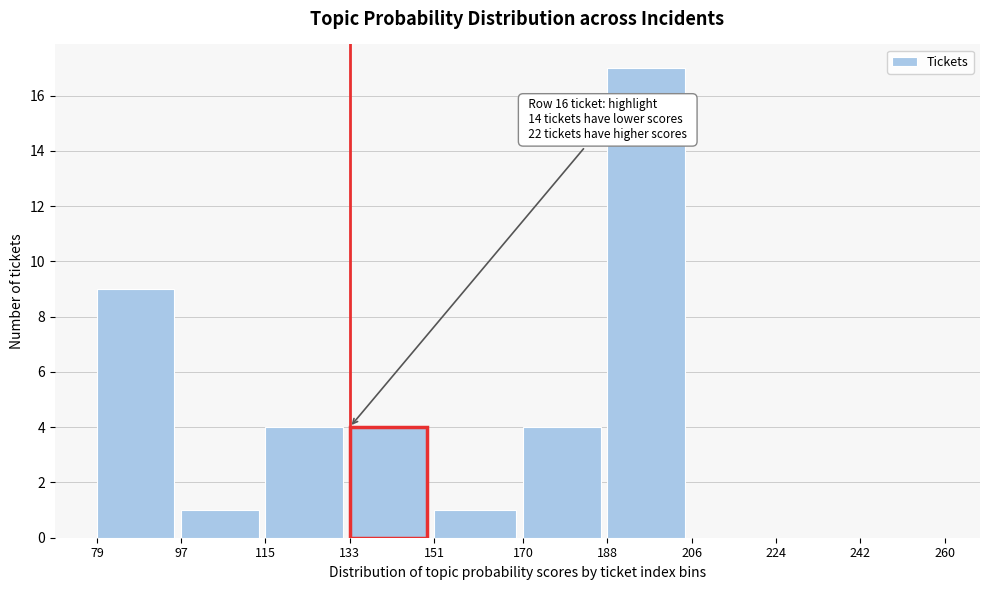

Over which range of the x-axis is the bar tallest?

188 to 206